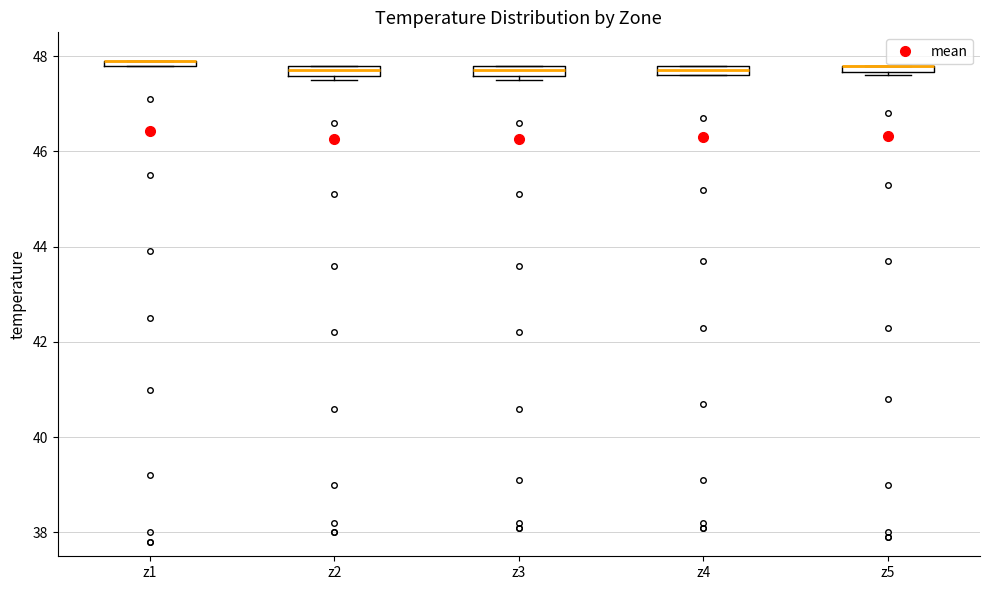

Where is the upper edge of the box for z1 on the y-axis? The values are not printed on the chart, so give them approximately, as read against the axis.

48.0